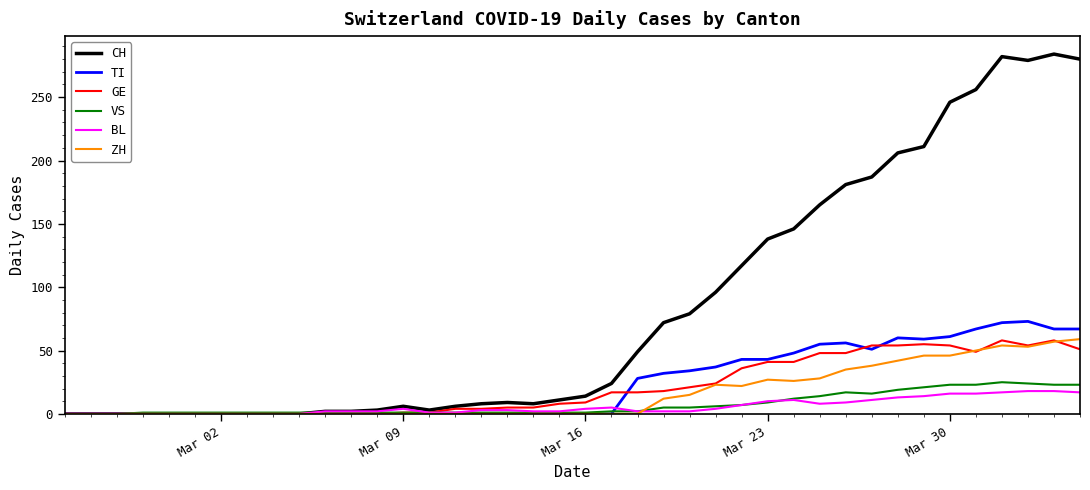

How many values in the TI series exceed 0?

18